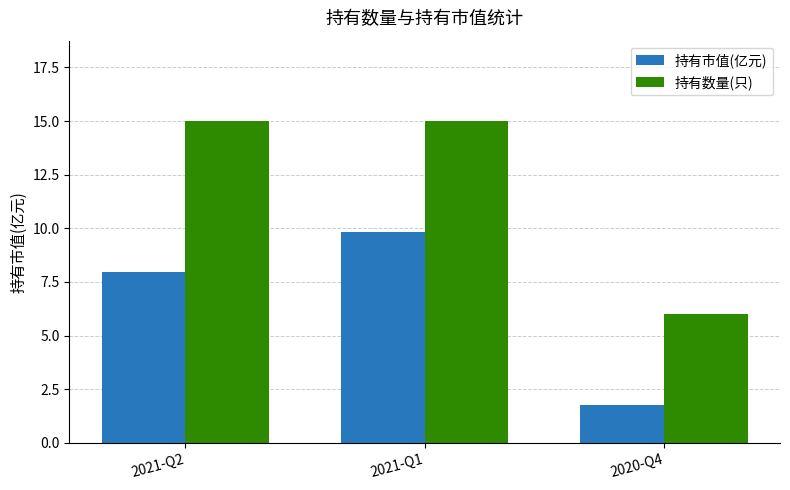

Reading left to right, extract all data points from this chart.

持有市值(亿元): 2021-Q2=8.0	2021-Q1=9.8	2020-Q4=1.8
持有数量(只): 2021-Q2=15.0	2021-Q1=15.0	2020-Q4=6.0